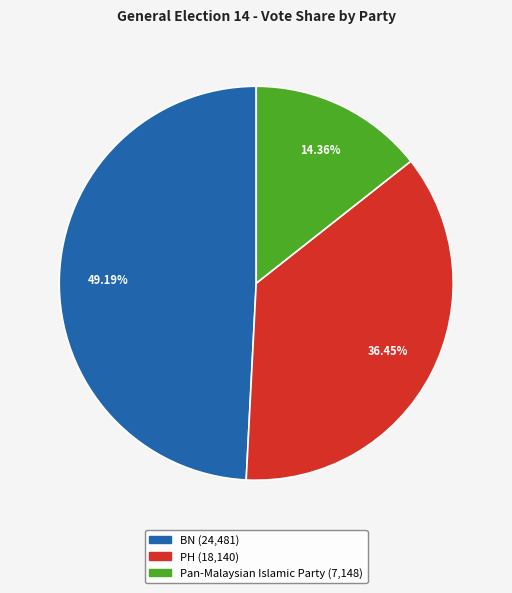

Which has a higher value, PH or BN?

BN